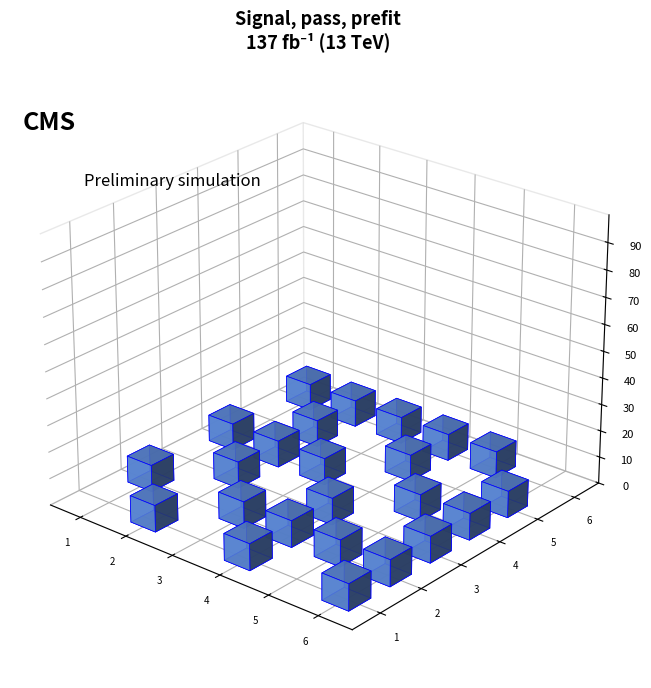

Which label corresponds to the largest value in the chart?

6